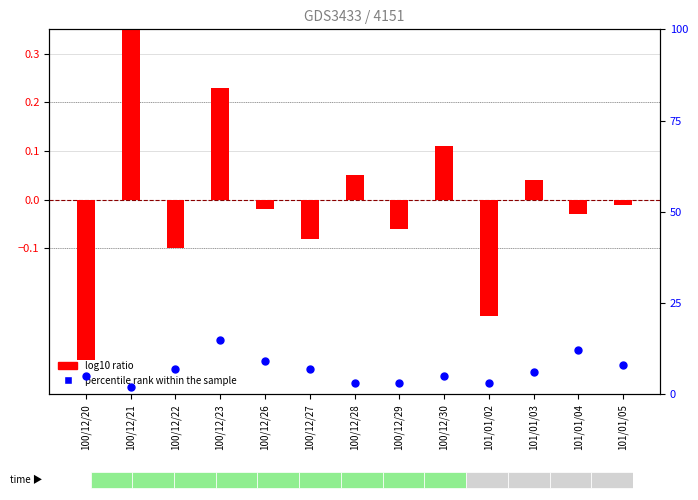

At how many categories does at least one series exceed 6?

6